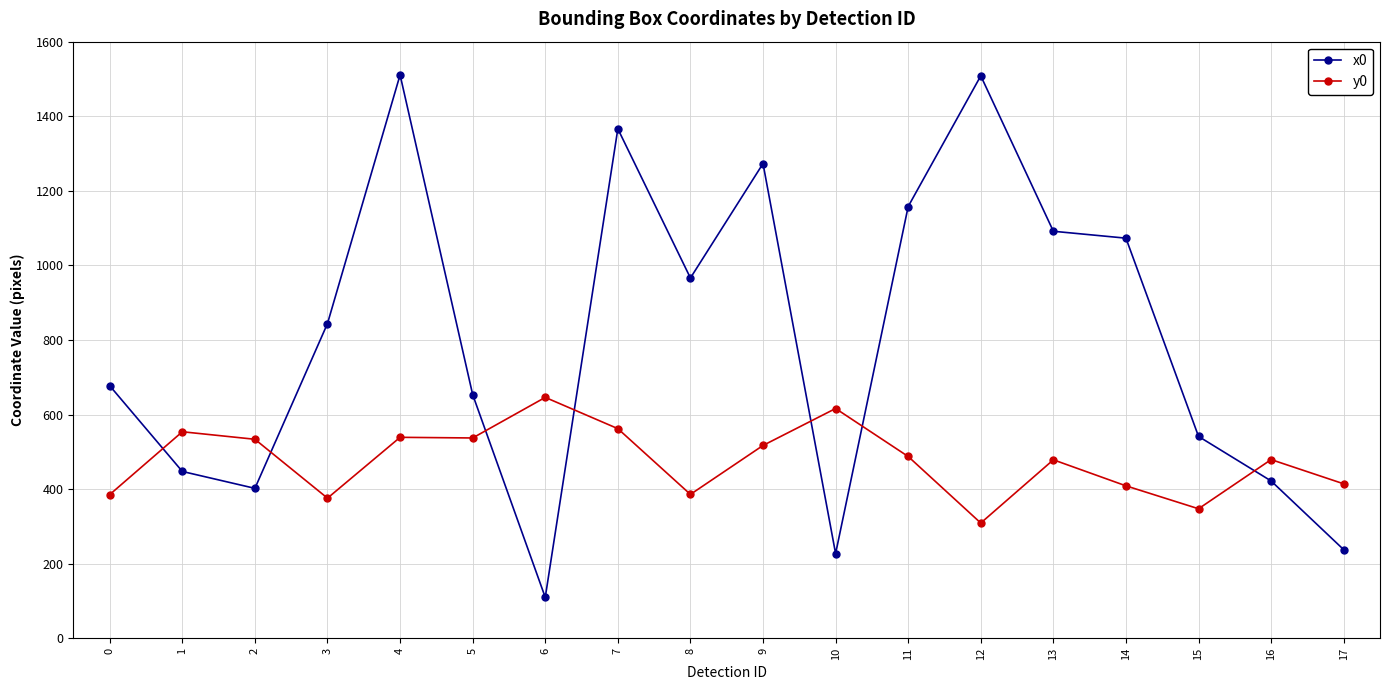

What is the difference between the maximum and minimum values in the x0 series?

1401.0